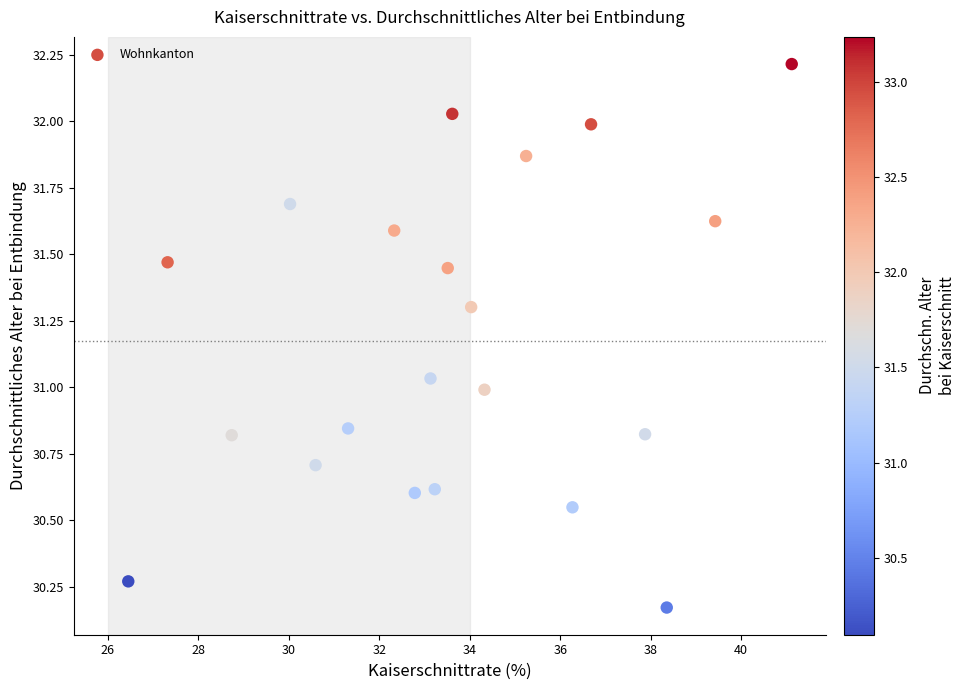

What is the range of Y values (max minus min)?

2.0